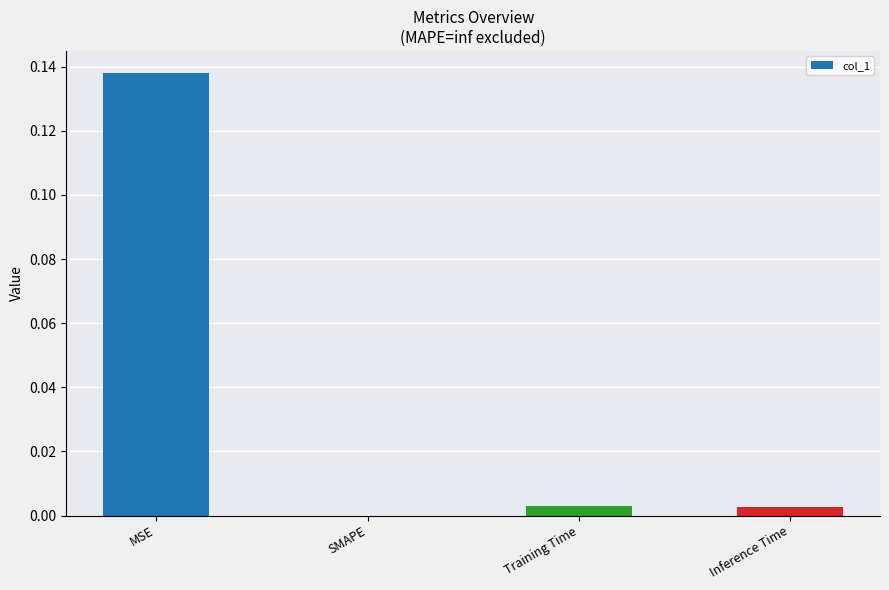

Which has a higher value, SMAPE or MSE?

MSE